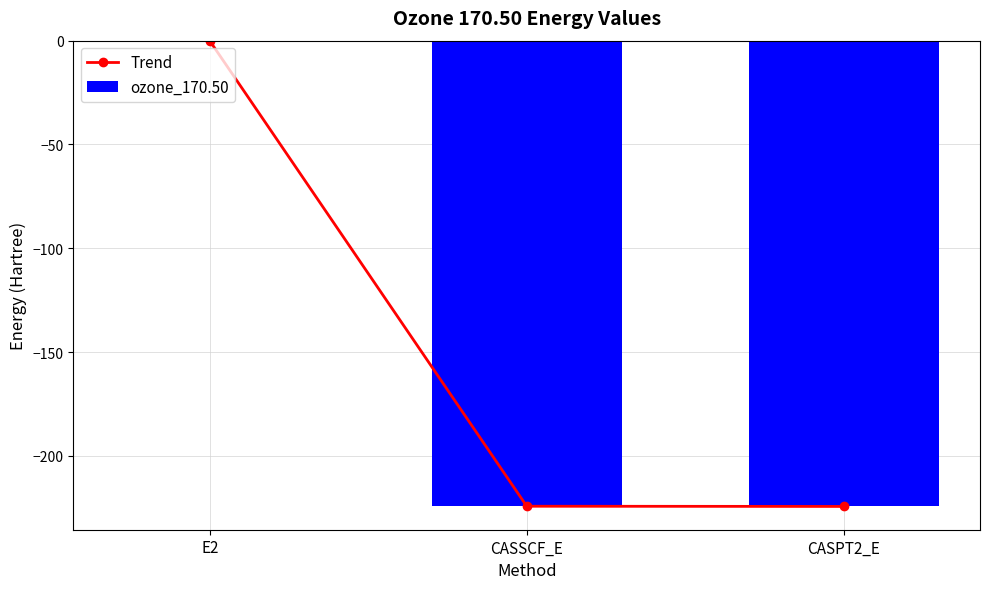

True or false: Trend has a value of -0.0 at E2.

False